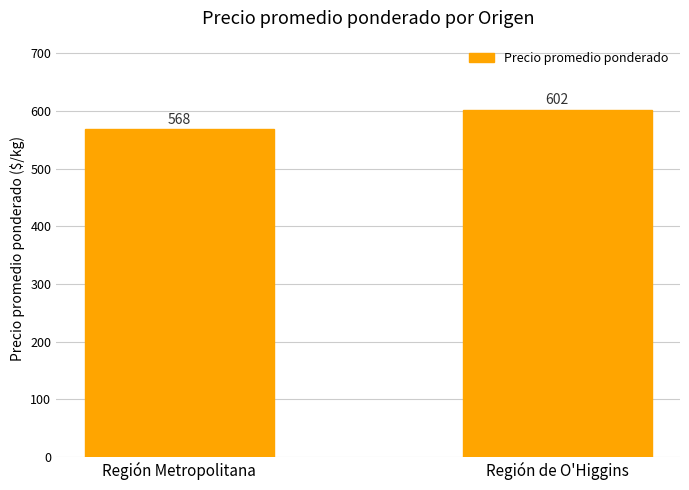

How many bars are there in total?

2